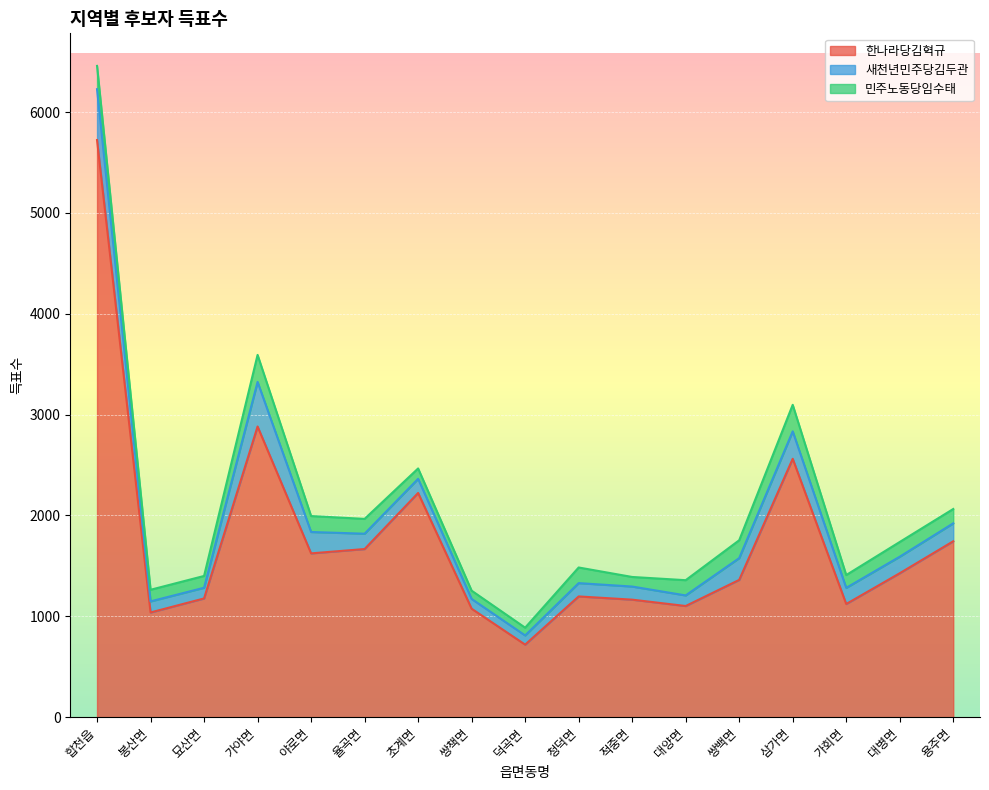

At which category is the sum across all series the highest?

합천읍